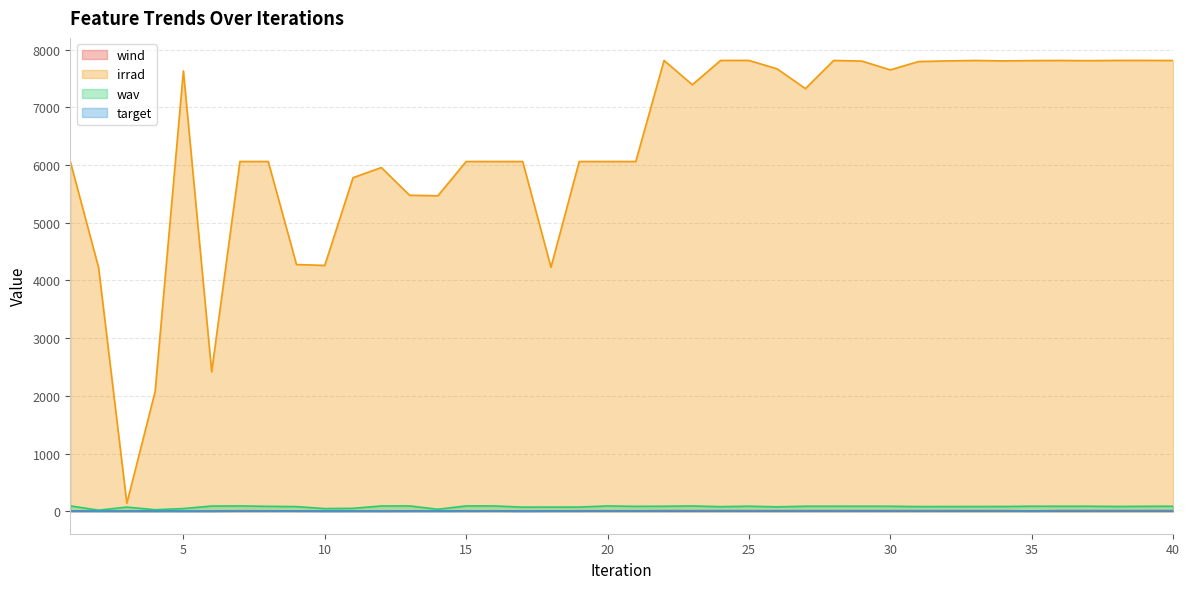

True or false: wind and wav intersect in this chart.

False